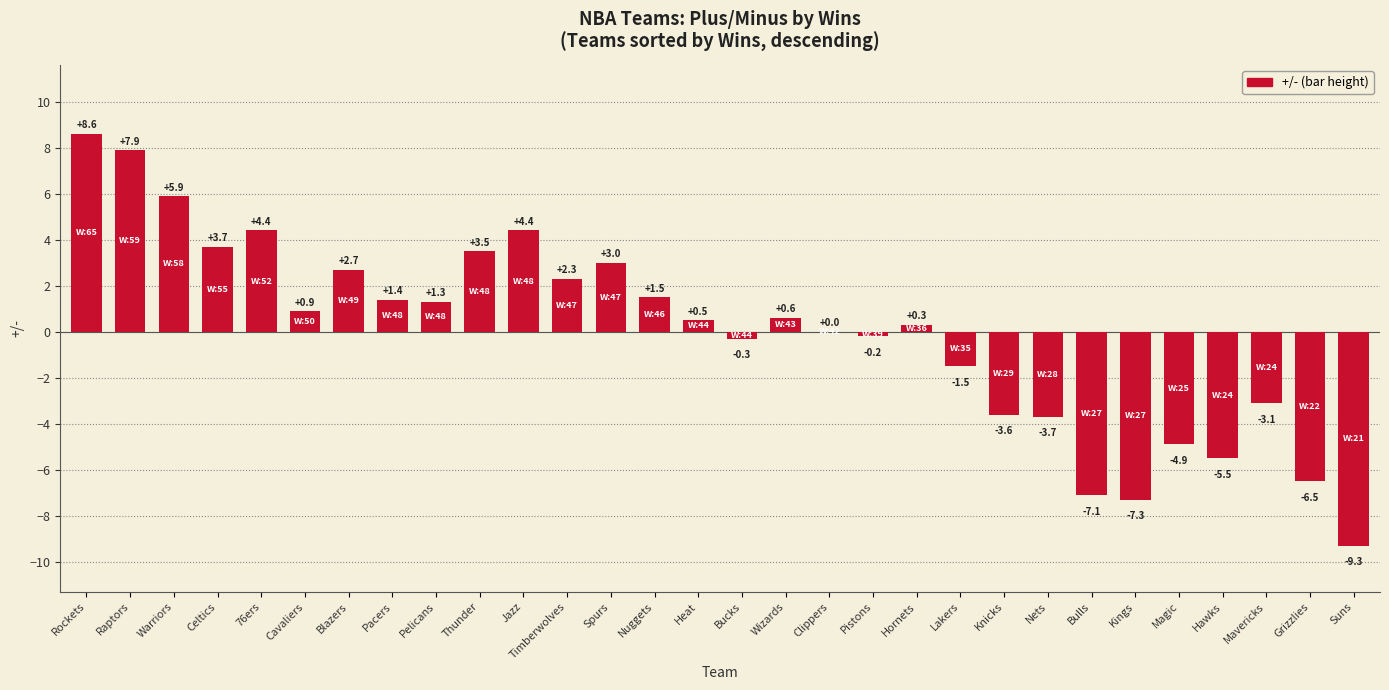

The value at Timberwolves is 0.6. True or false?

False